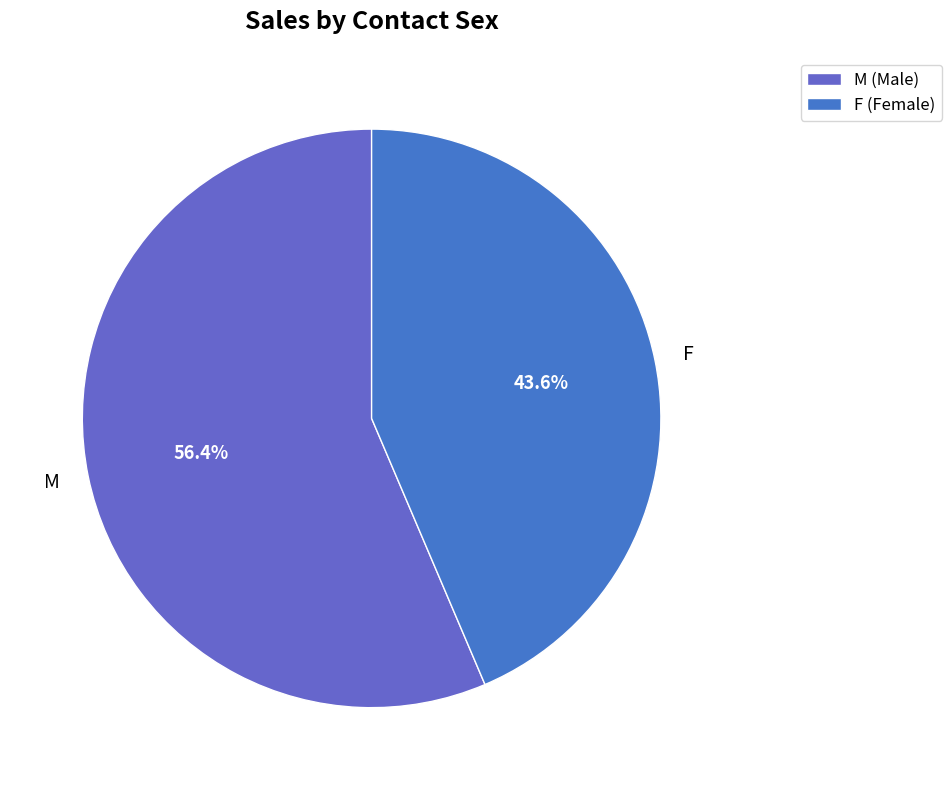

Is it true that M is 56% of the pie?

True